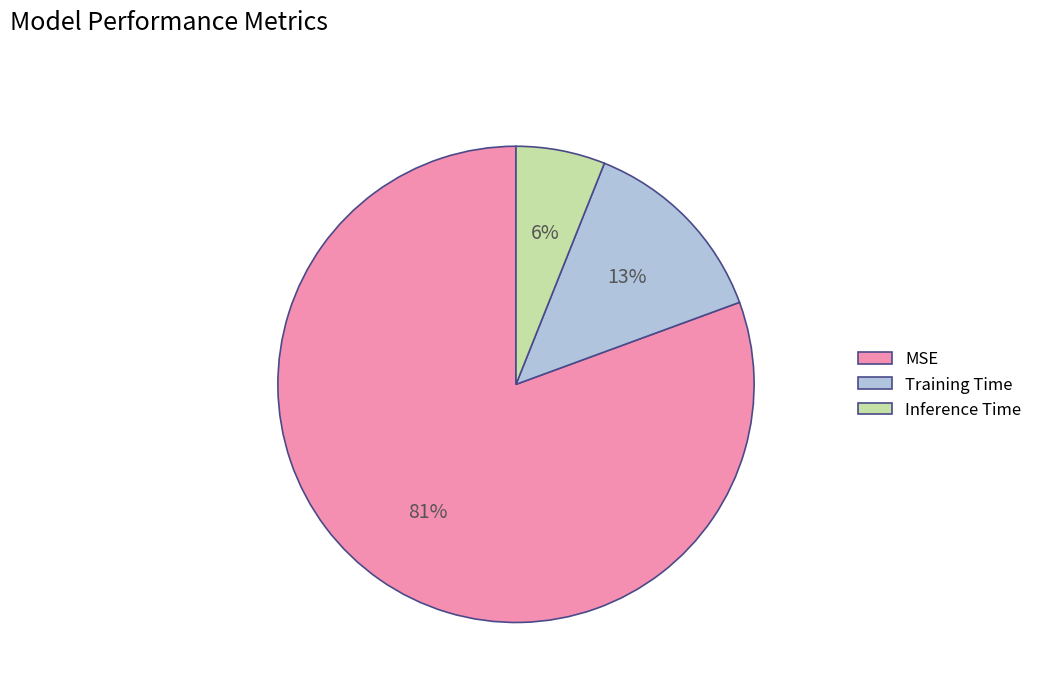

To the nearest percent, what is the combined percentage of Training Time and Inference Time?

19%